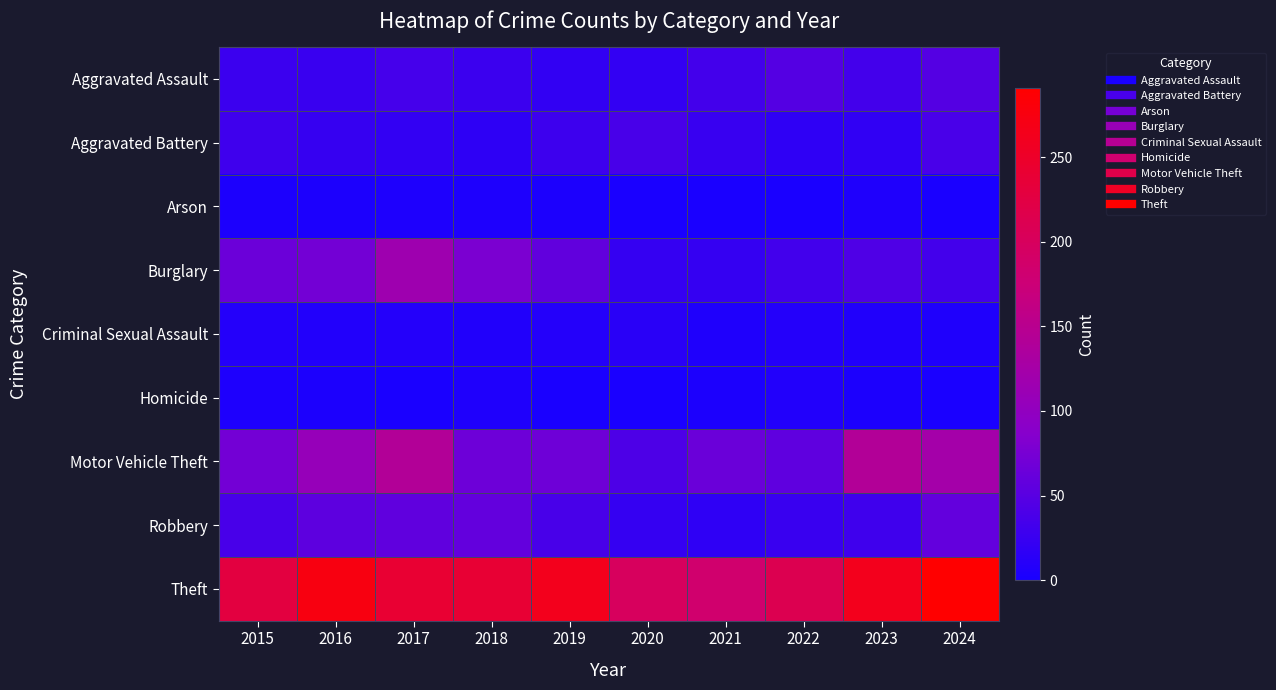

Which category has the lowest value across all series?

2020